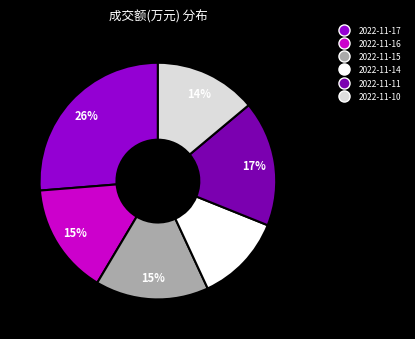

Between 2022-11-15 and 2022-11-14, which is larger?

2022-11-15